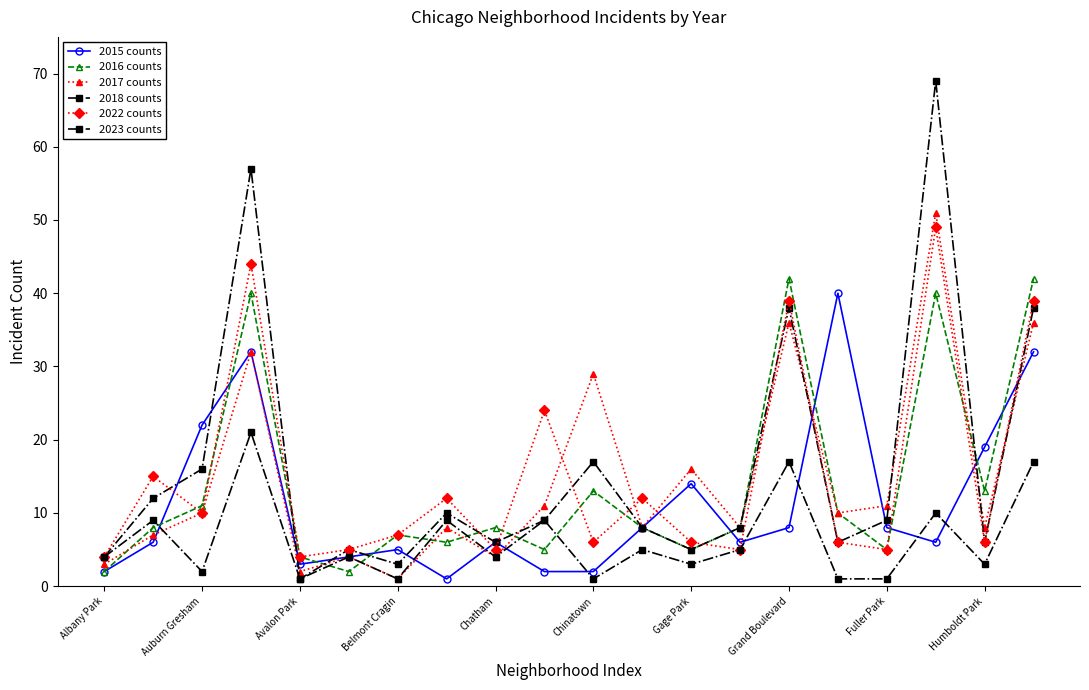

Is this an area chart (filled region under the line)?

No